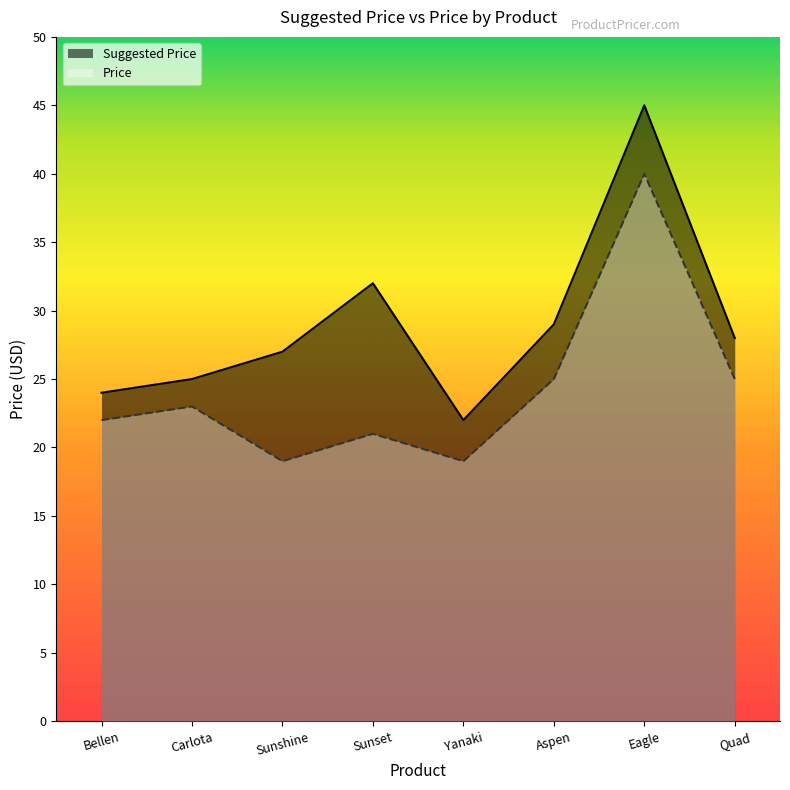

What is the maximum value shown in the chart?

45